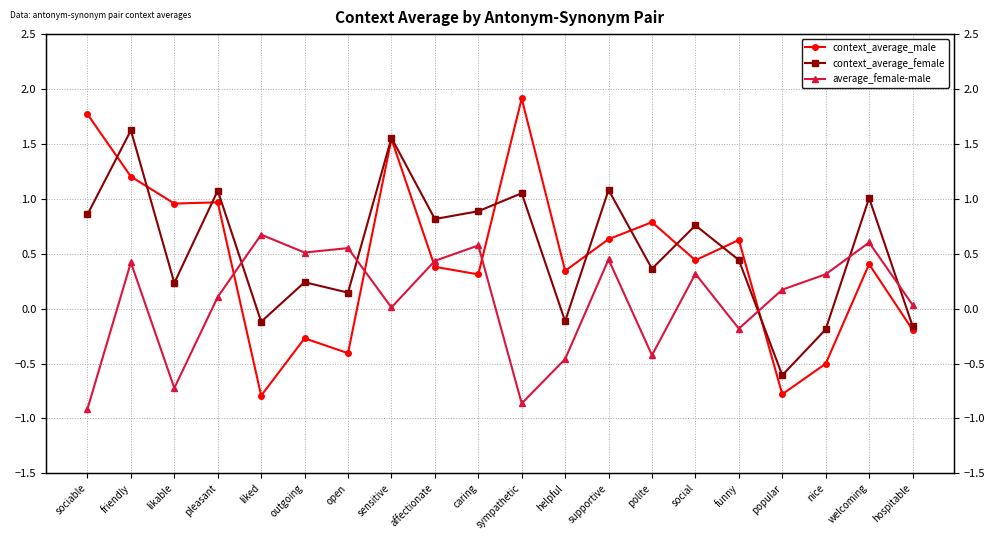

Does the chart display data point markers on the line(s)?

Yes